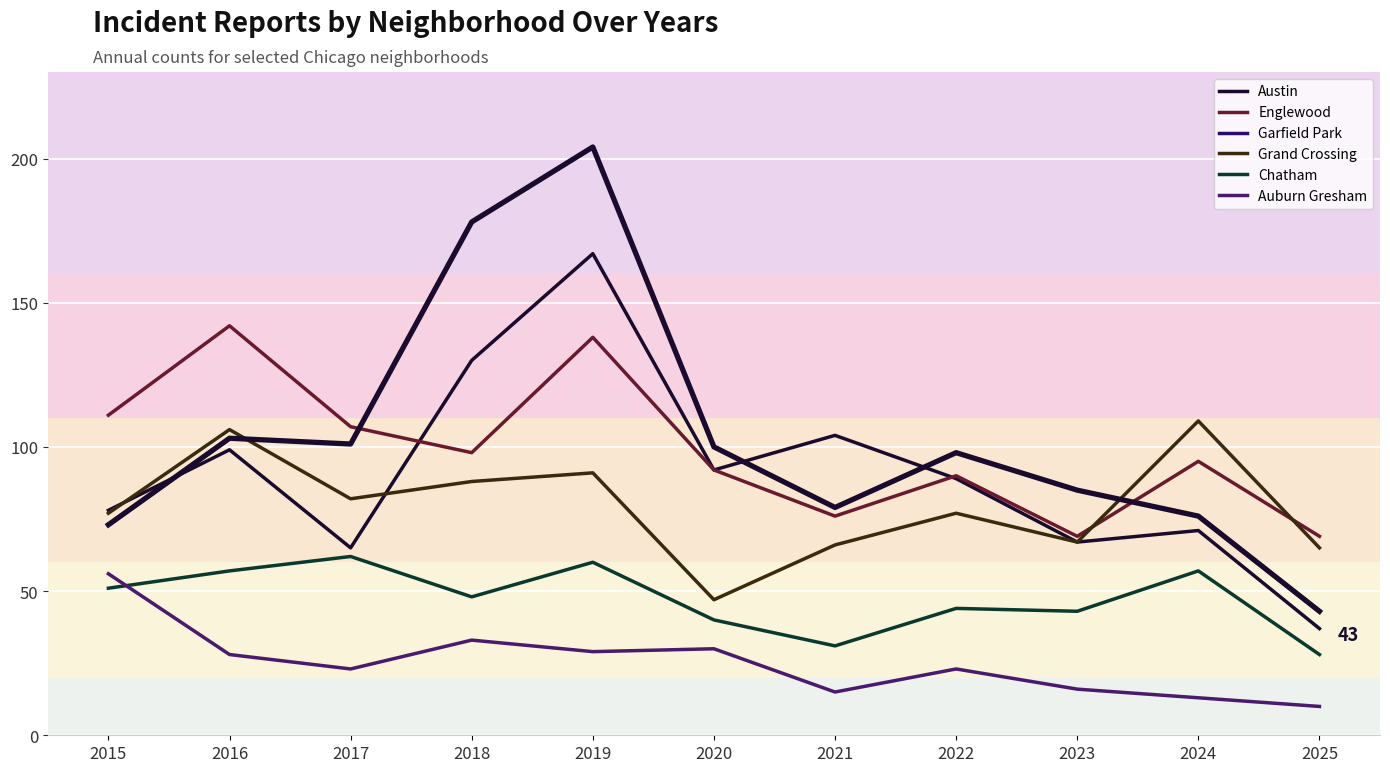

True or false: Englewood has a value of 95 at 2024.

True